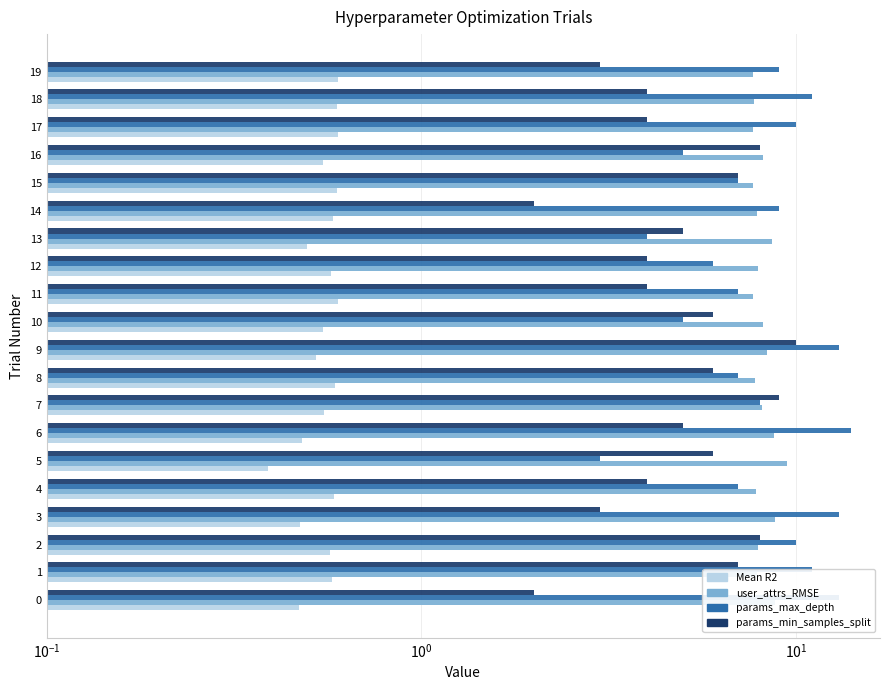

How many bars are there in each group?

4